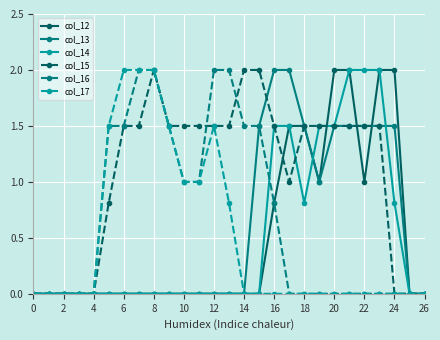

What is the maximum value for col_17?

2.0